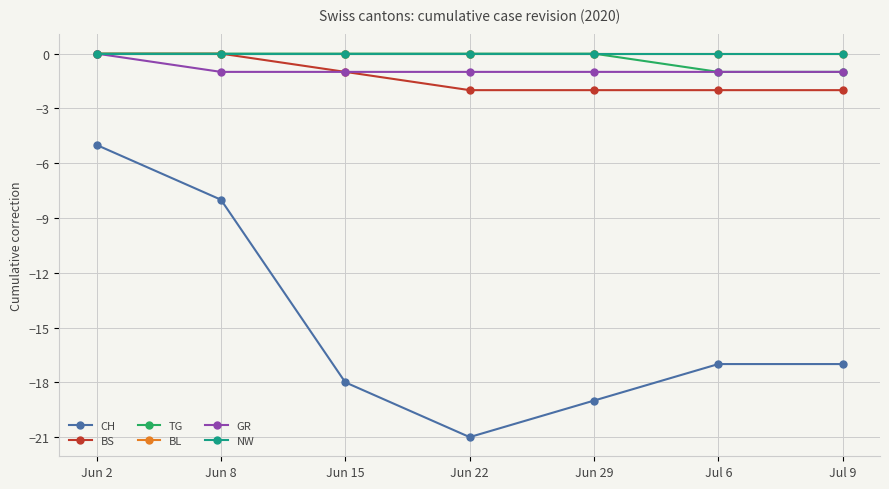

How many interior local valleys does the CH series have?

1